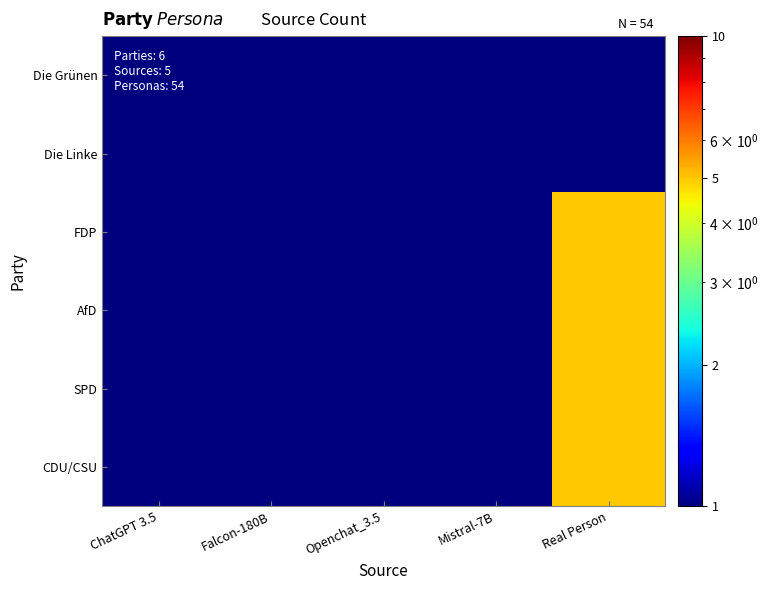

Which category has the highest value across all series?

Real Person